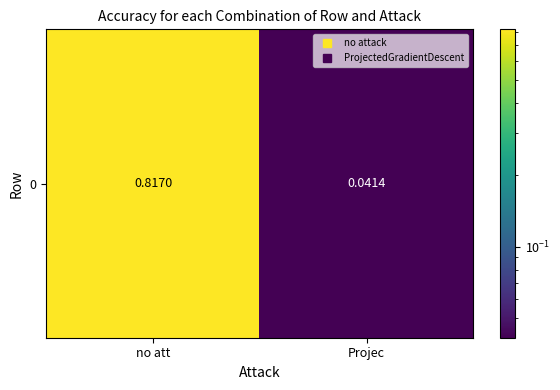

How many categories are shown in the chart?

2